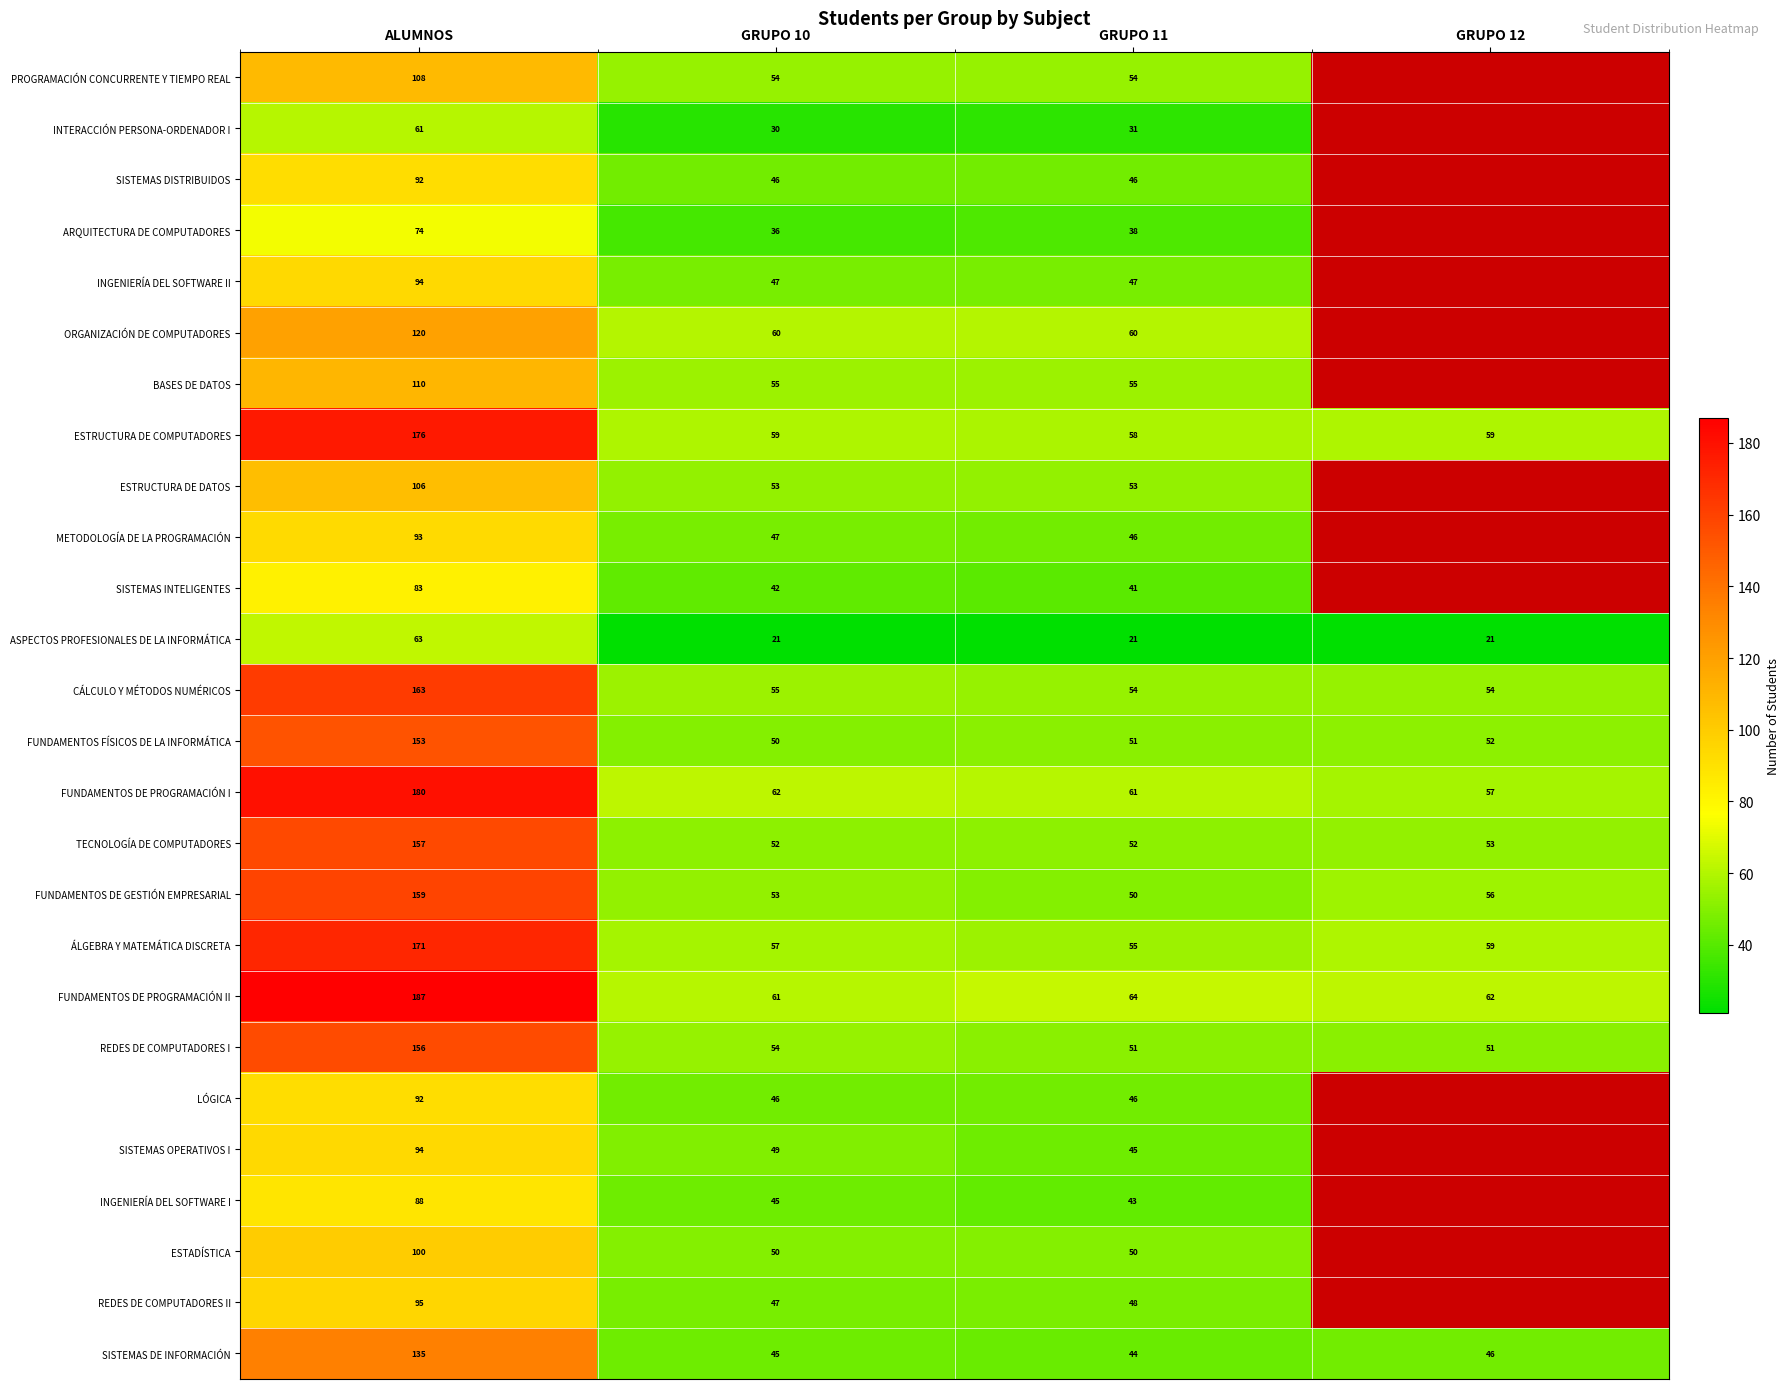

What is the highest value of the ASPECTOS PROFESIONALES DE LA INFORMÁTICA series?

63